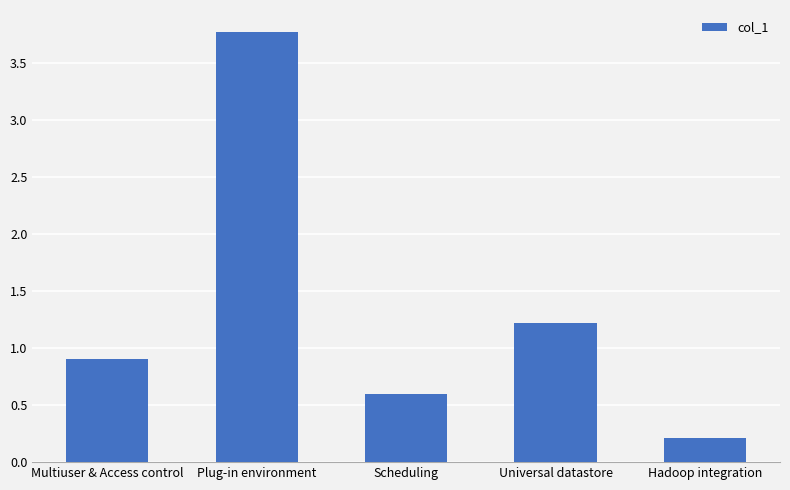

Is it true that the value at Scheduling is 0.6?

True